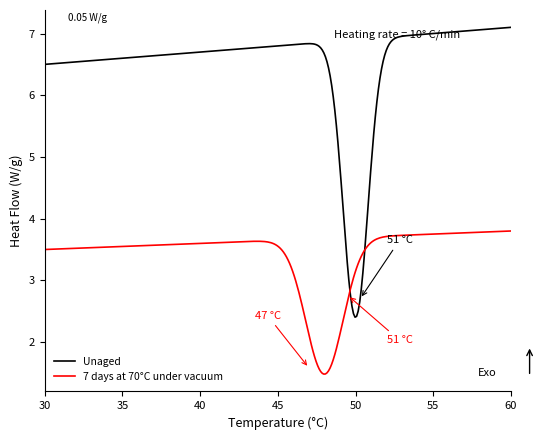

What is the difference between the maximum and minimum values in the Unaged series?

4.7